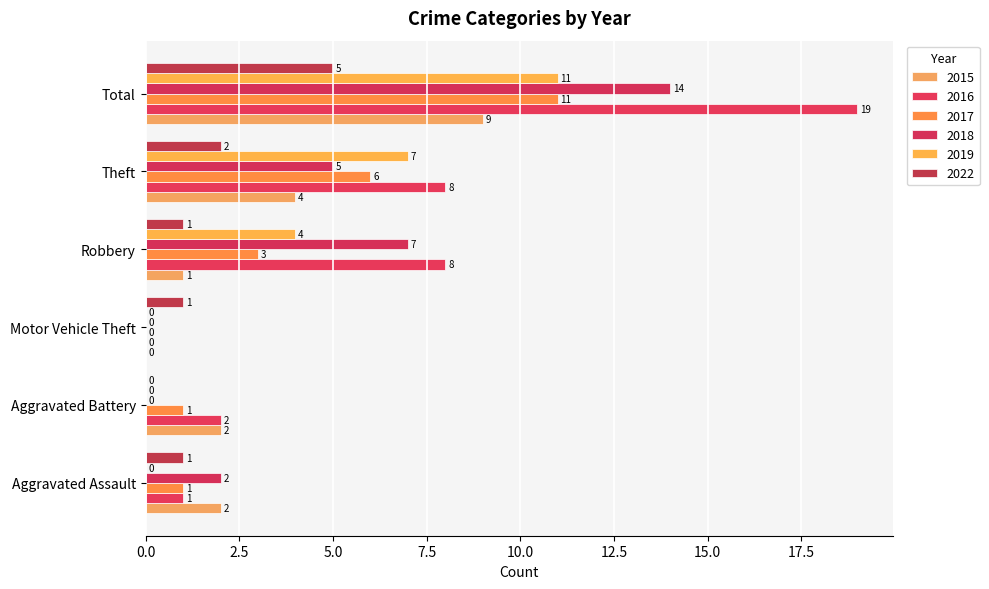

How many values in 2017 are above zero?

5